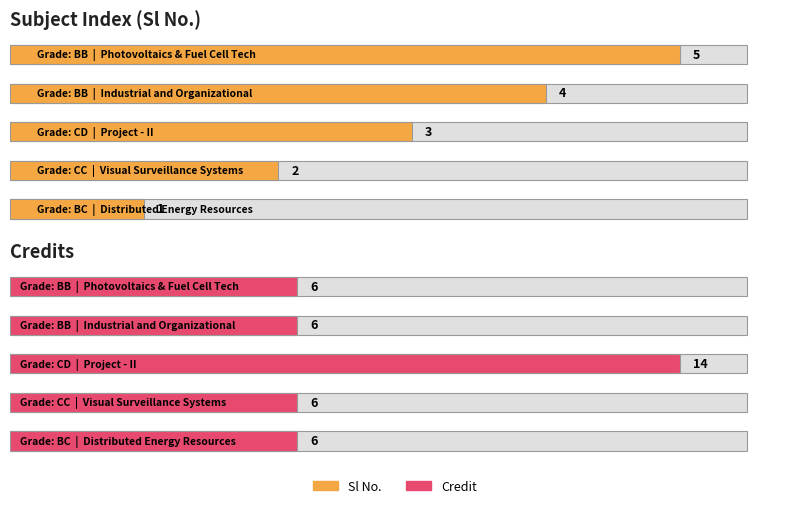

What is the difference between the maximum and minimum values in the Sl No. series?

4